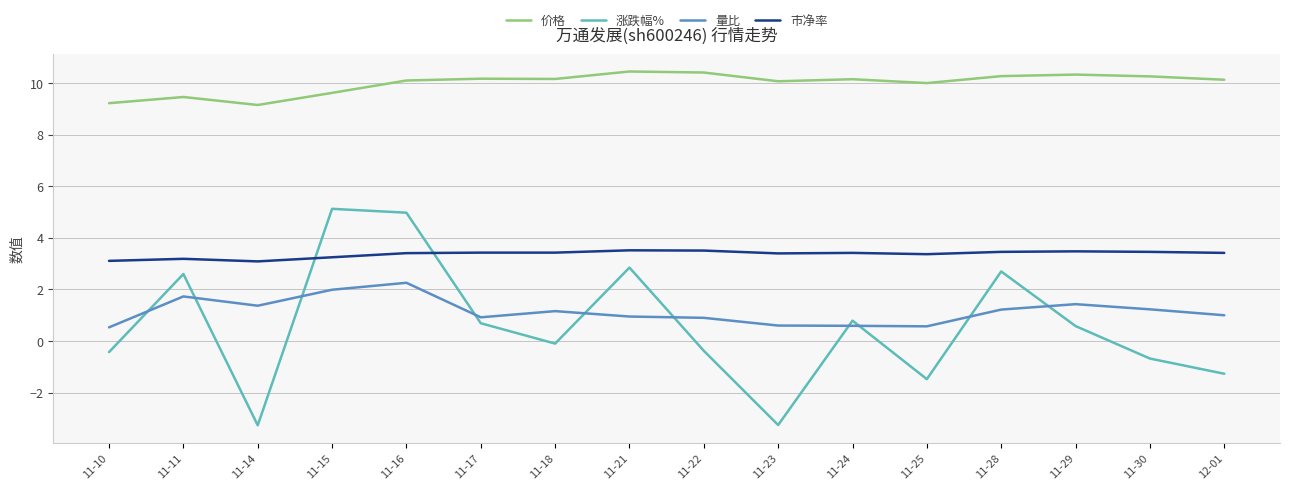

At 11-23, list the series in order from smallest to largest.

涨跌幅%, 量比, 市净率, 价格